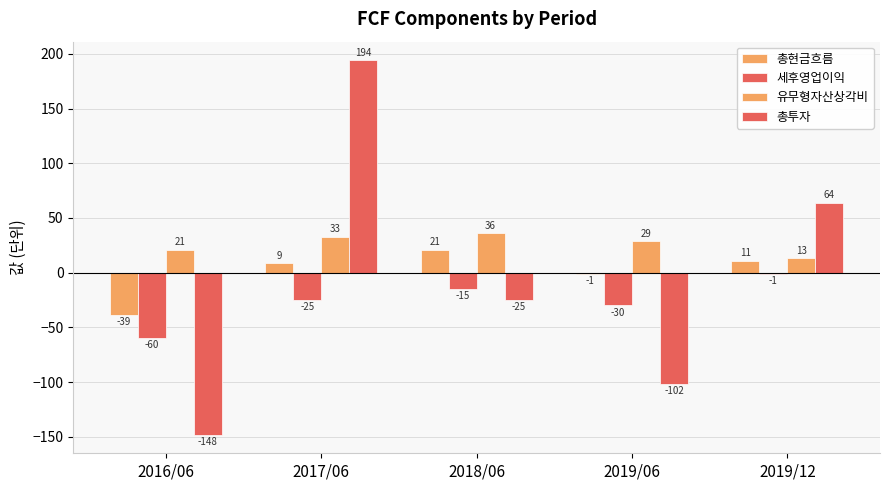

Is the value of 유무형자산상각비 at 2019/06 greater than the value of 총현금흐름 at 2019/12?

Yes